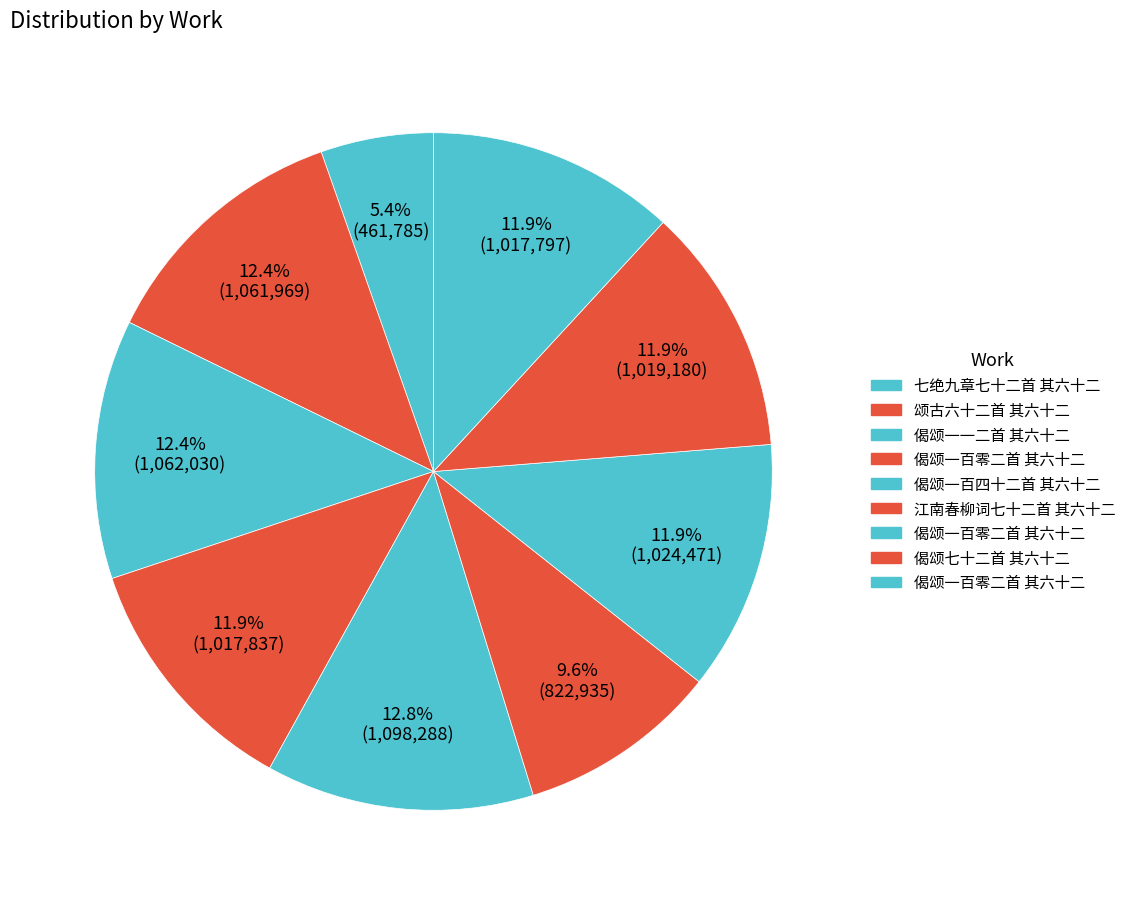

How many segments does this pie chart have?

9